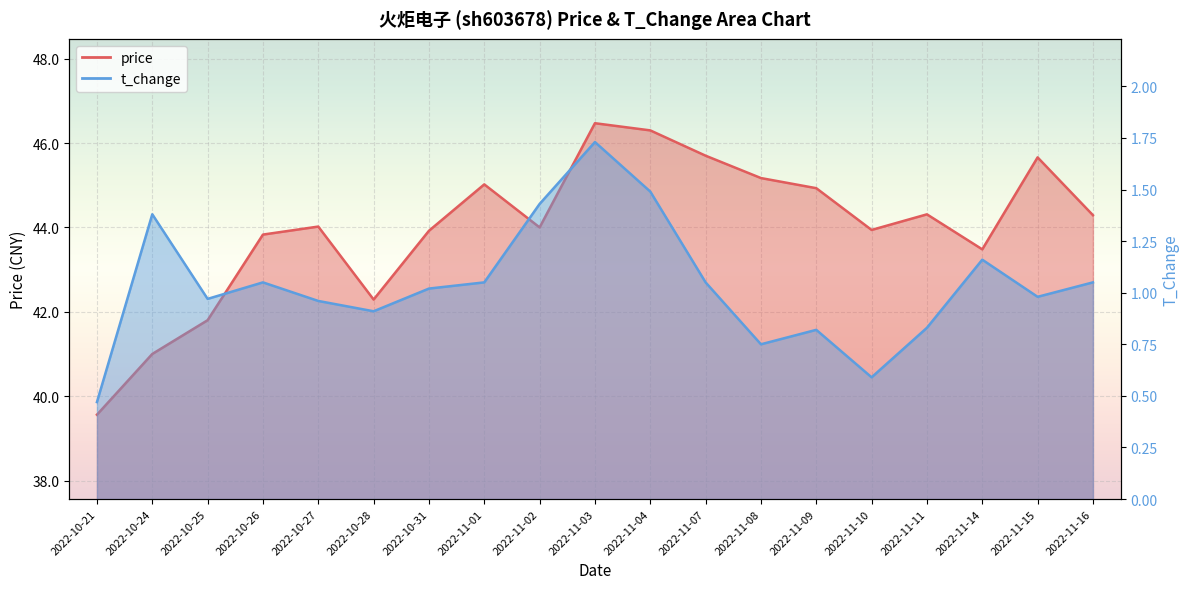

At which category does price reach its first local peak?

2022-10-27